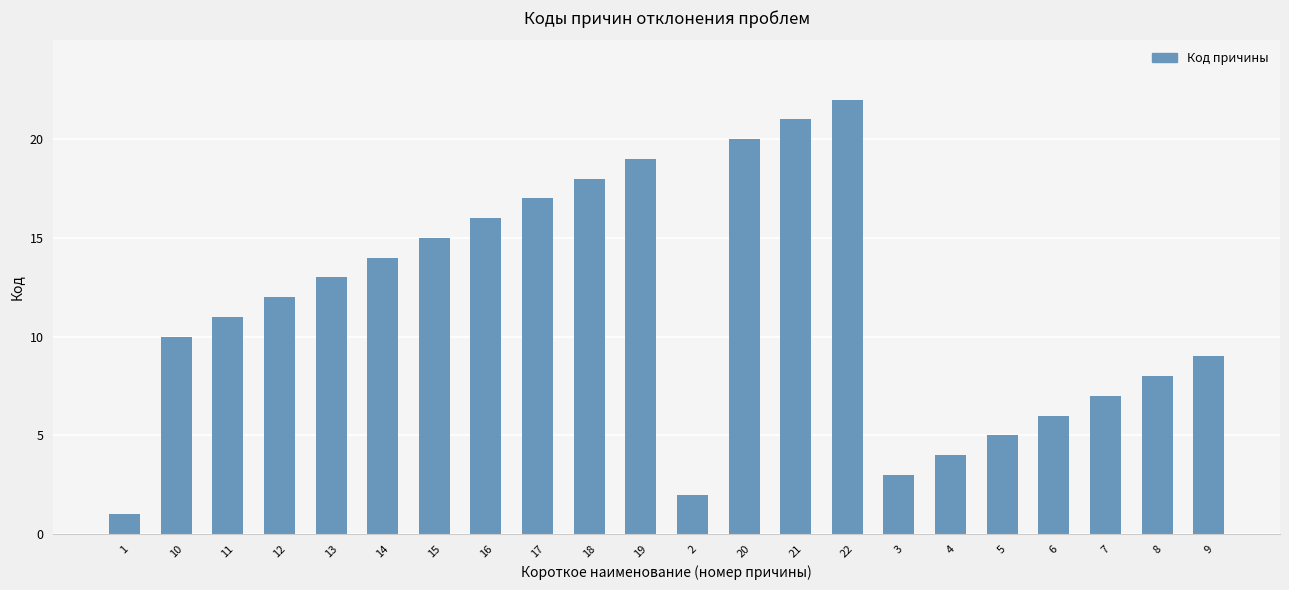

What is the sum of all values?

253